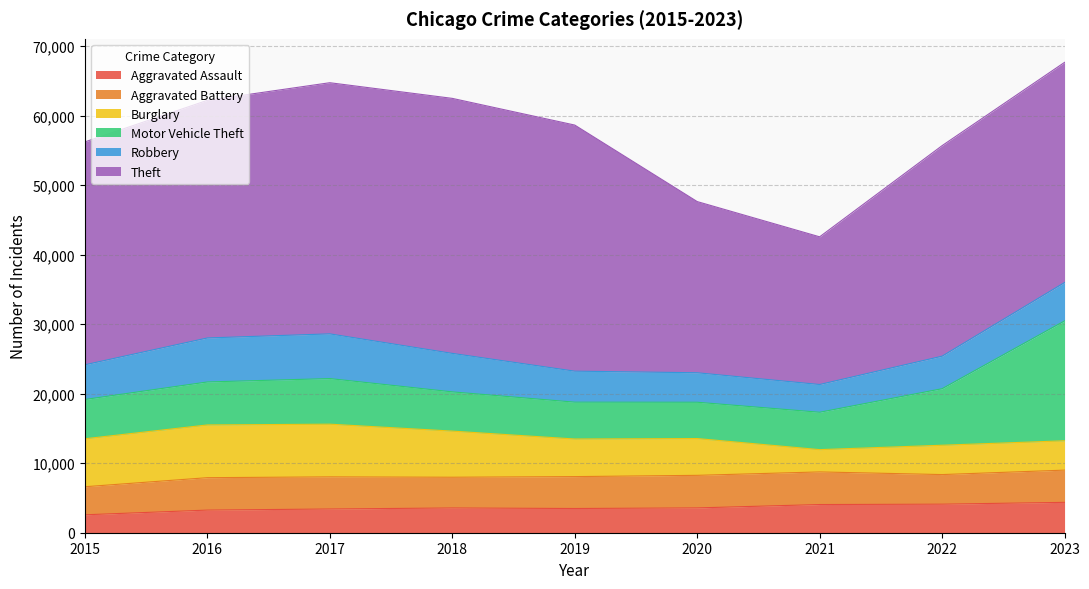

What is the approximate value of Aggravated Assault at 2021?

4053